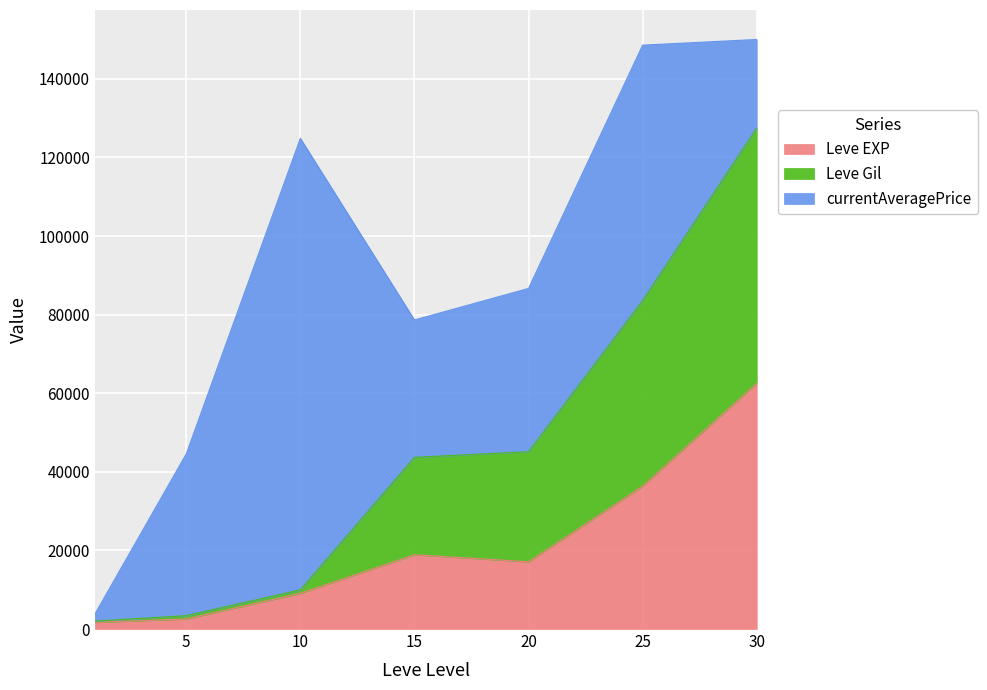

What is the approximate value of Leve EXP at 15, to the nearest 10?

18910